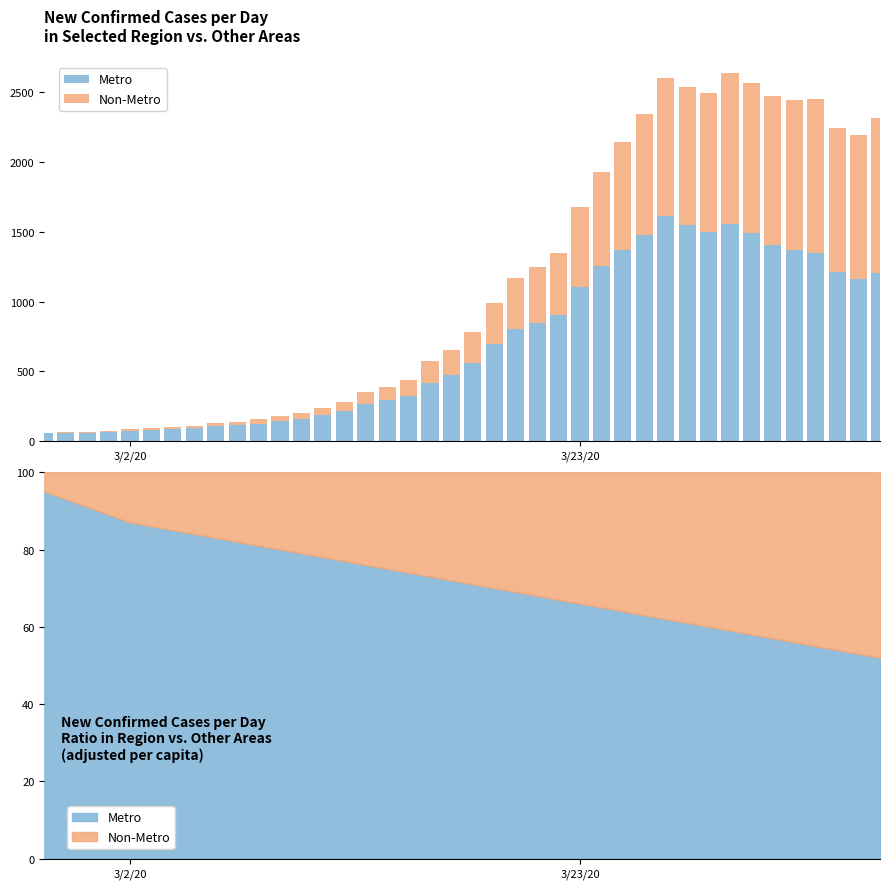

What is the maximum value shown in the chart?

1613.2